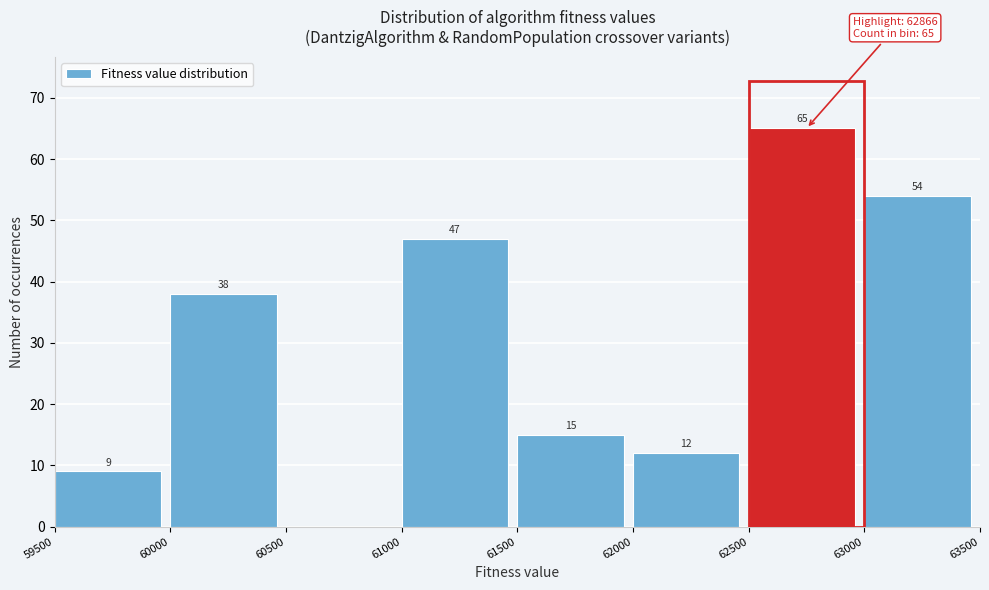

Over which range of the x-axis is the bar tallest?

62500 to 63000